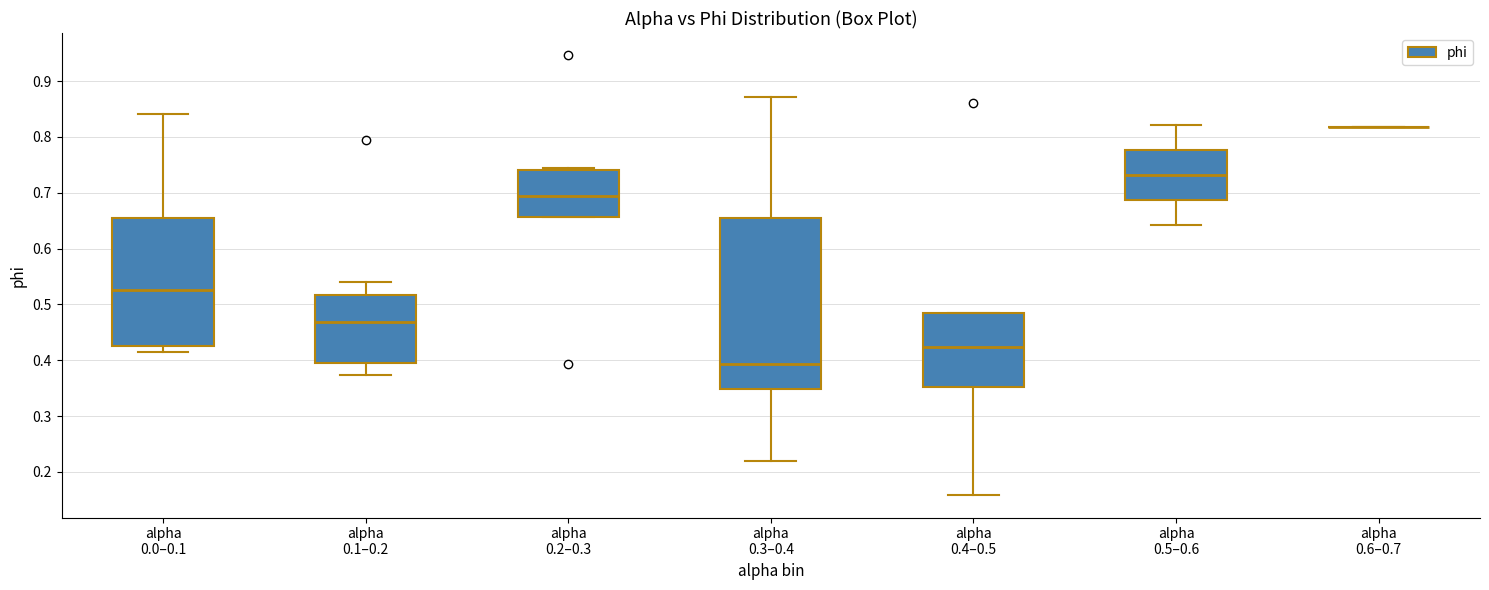

Reading left to right, read every box against the y-axis: the position of its median line, the range the box covers, and the ends of its whiskers. The values are not printed on the chart, so give them approximately, as read against the axis.

alpha 0.0–0.1: median 0.53, box 0.43 to 0.65, whiskers 0.42 to 0.84
alpha 0.1–0.2: median 0.47, box 0.39 to 0.52, whiskers 0.37 to 0.54
alpha 0.2–0.3: median 0.69, box 0.66 to 0.74, whiskers 0.66 to 0.74
alpha 0.3–0.4: median 0.39, box 0.35 to 0.65, whiskers 0.22 to 0.87
alpha 0.4–0.5: median 0.42, box 0.35 to 0.49, whiskers 0.16 to 0.49
alpha 0.5–0.6: median 0.73, box 0.69 to 0.78, whiskers 0.64 to 0.82
alpha 0.6–0.7: box collapsed to a line at 0.82, whiskers 0.82 to 0.82